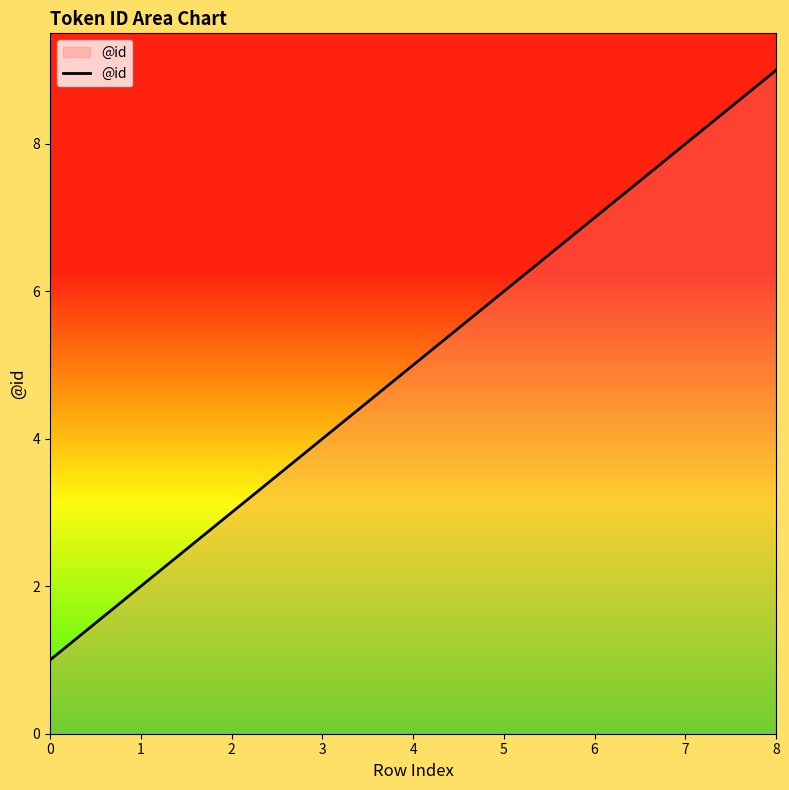

How many values are between 3 and 7?

5